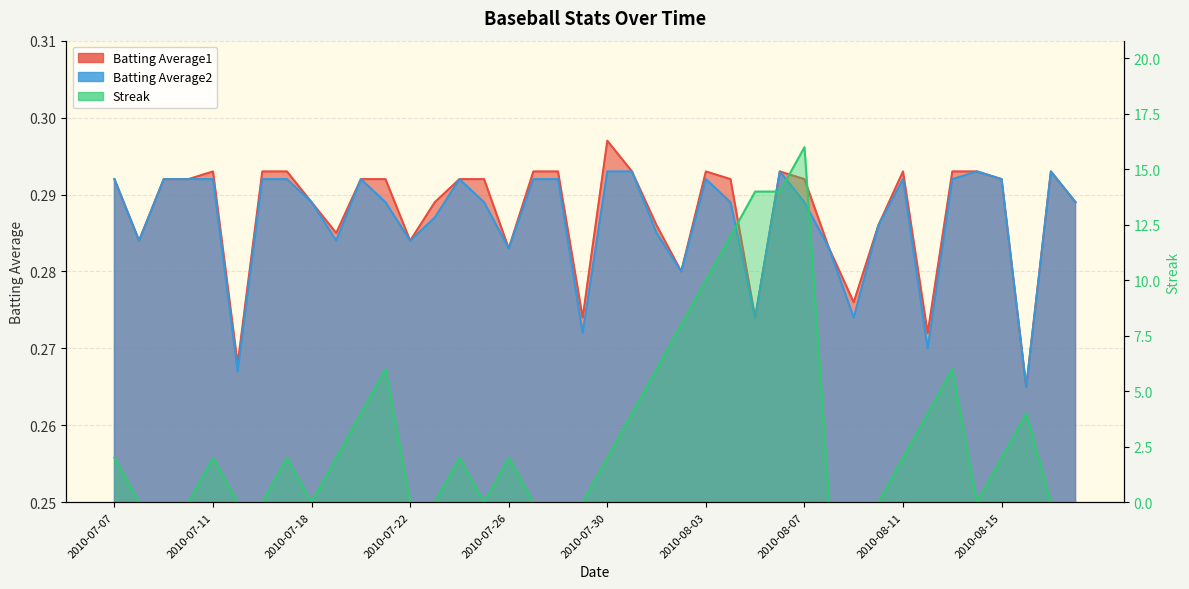

True or false: Batting Average2 and Streak cross at least once.

True